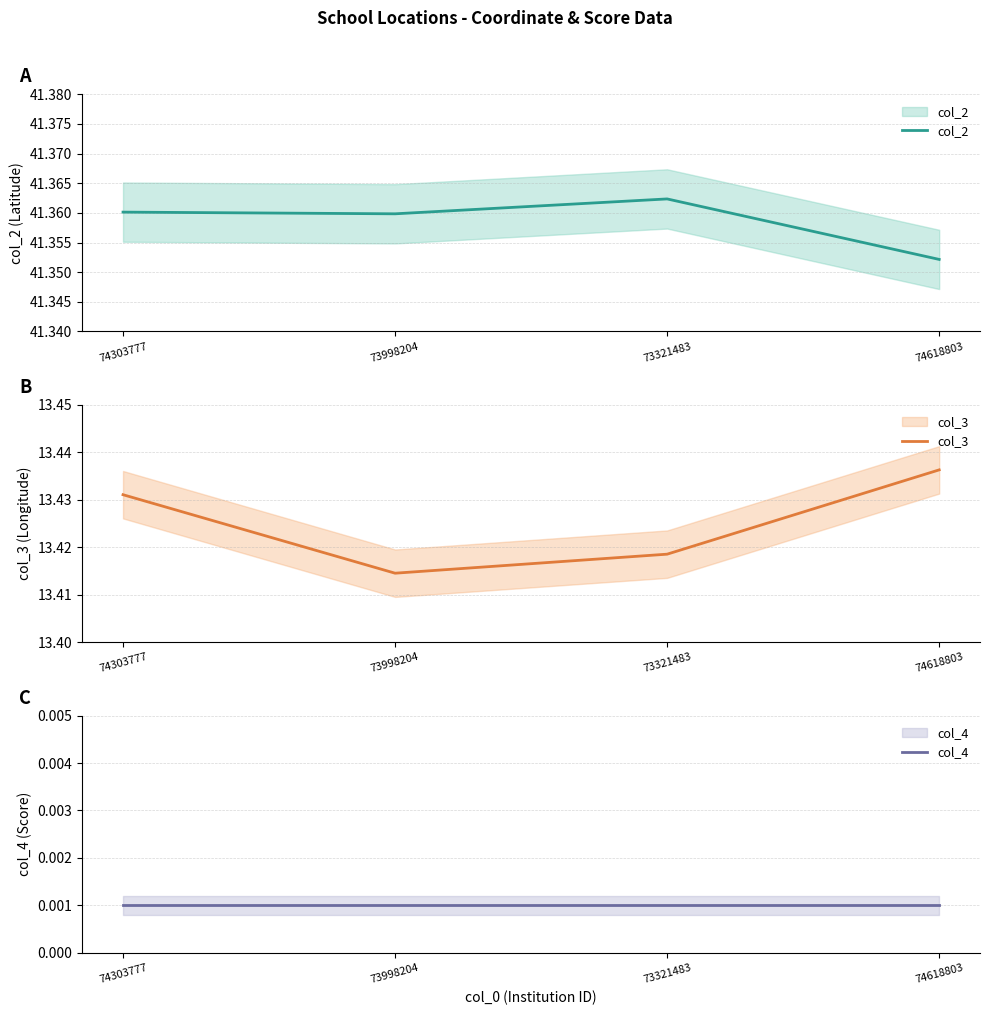

Reading right to left, what are all the values shown in this chart?

col_2: 74618803=41.4	73321483=41.4	73998204=41.4	74303777=41.4
col_3: 74618803=13.4	73321483=13.4	73998204=13.4	74303777=13.4
col_4: 74618803=0.0	73321483=0.0	73998204=0.0	74303777=0.0